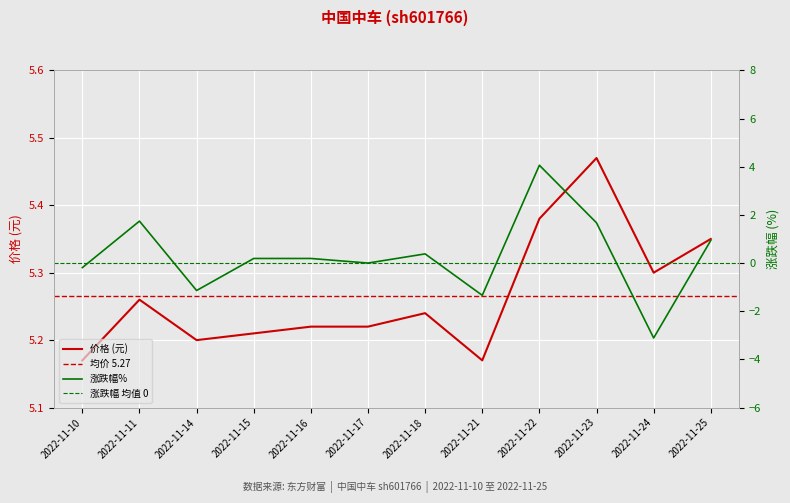

The value of 涨跌幅% at 2022-11-16 is 0.3. True or false?

False